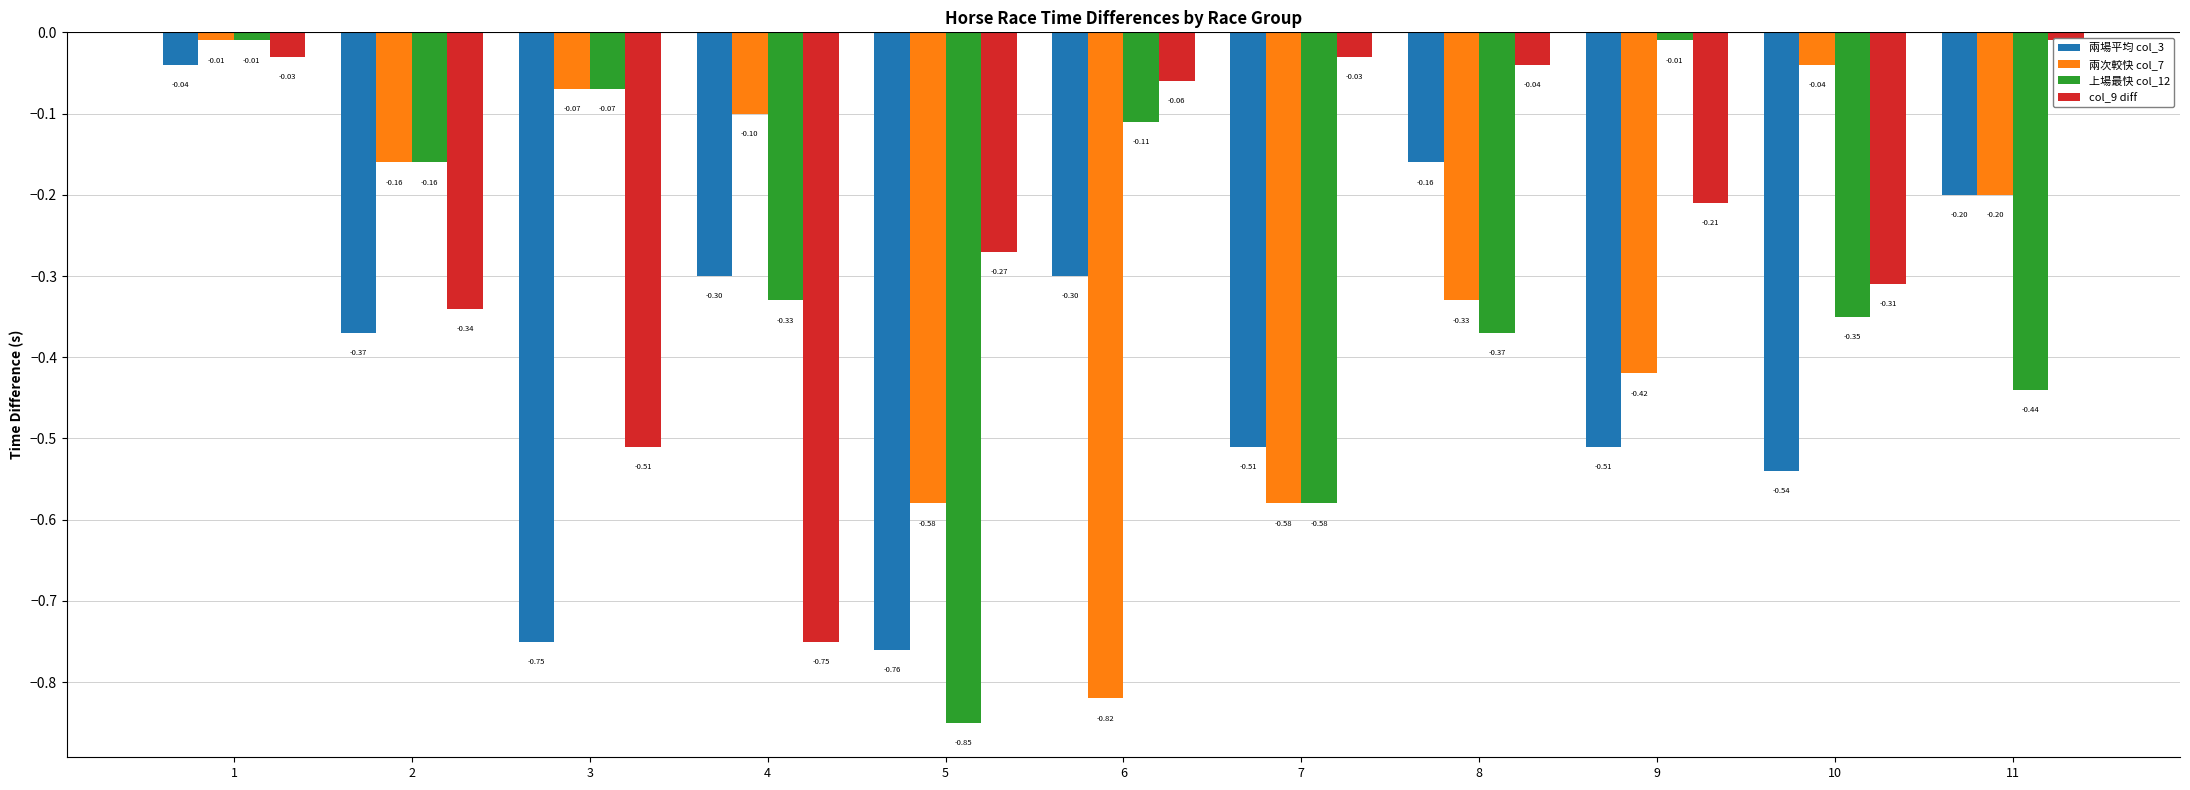

At which label does 兩場平均 col_3 reach its peak?

1